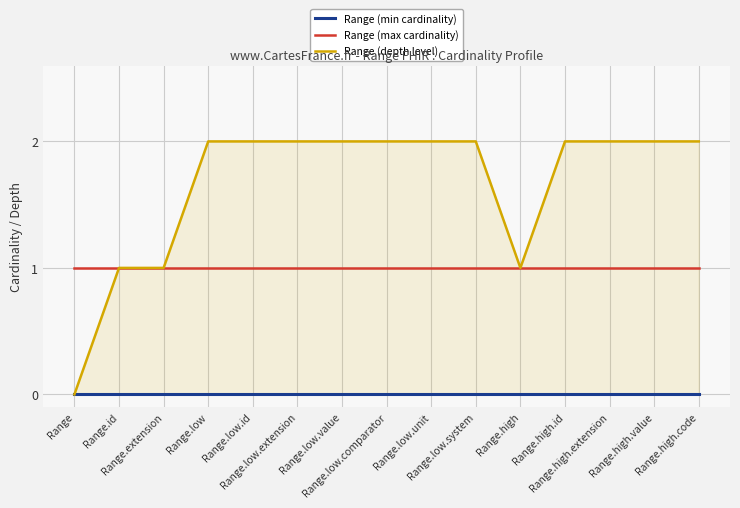

What is the label of the 10th point from the left?

Range.low.system